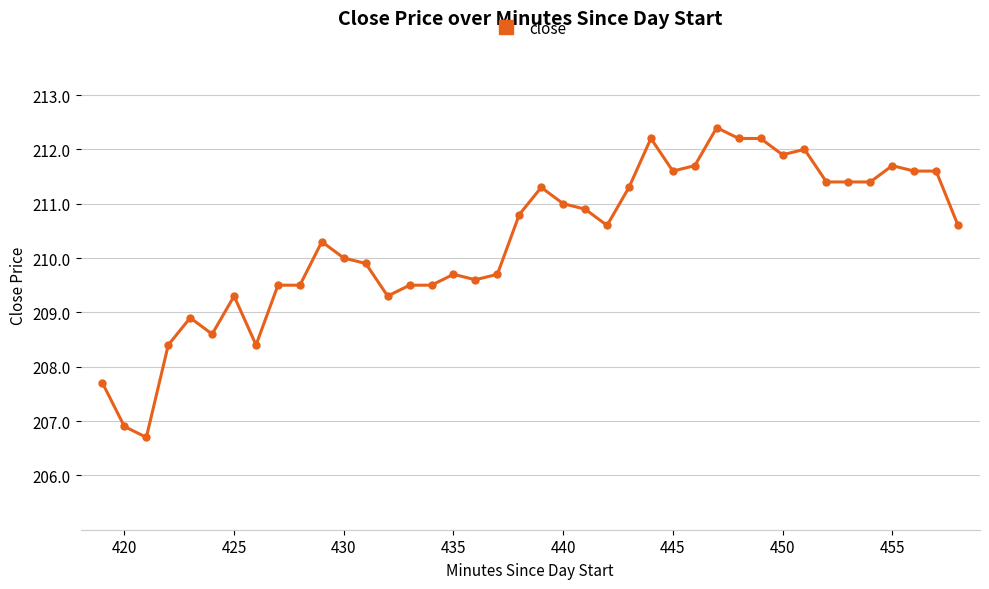

What is the average value?

210.3